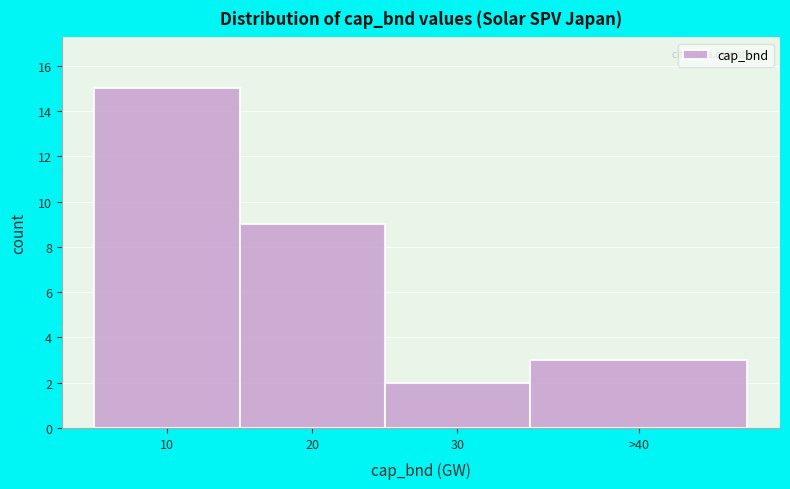

Reading right to left, extract all data points from this chart.

>40=3	30=2	20=9	10=15